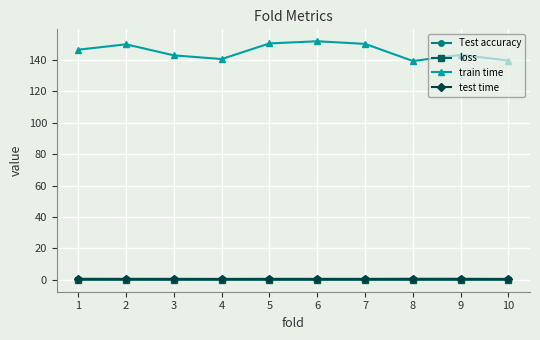

Is the value of test time at 1 greater than the value of train time at 8?

No